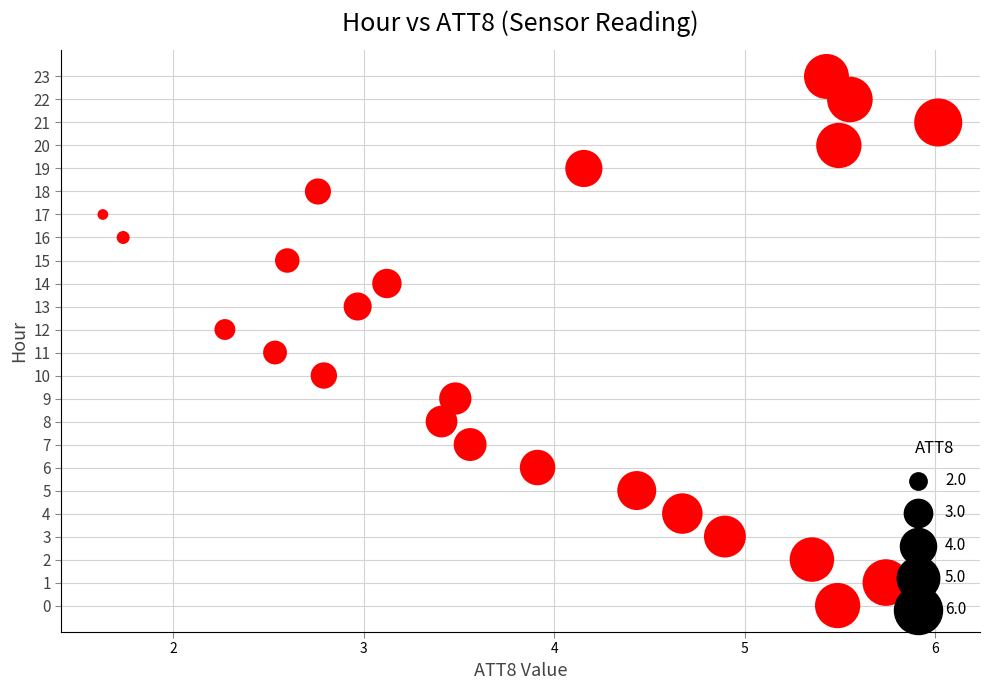

What is the range of Y values (max minus min)?

23